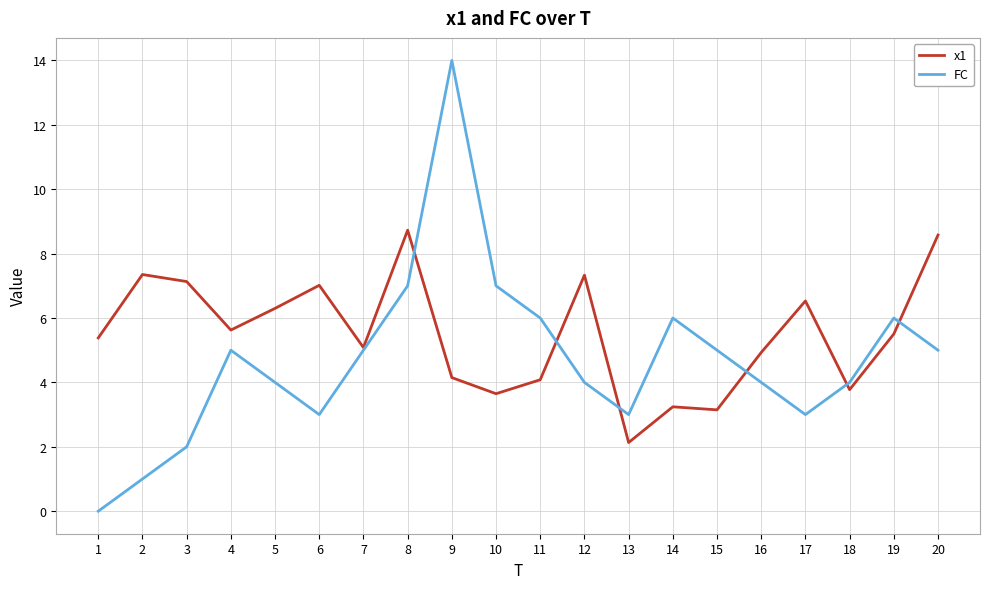

How many values in FC are above zero?

19